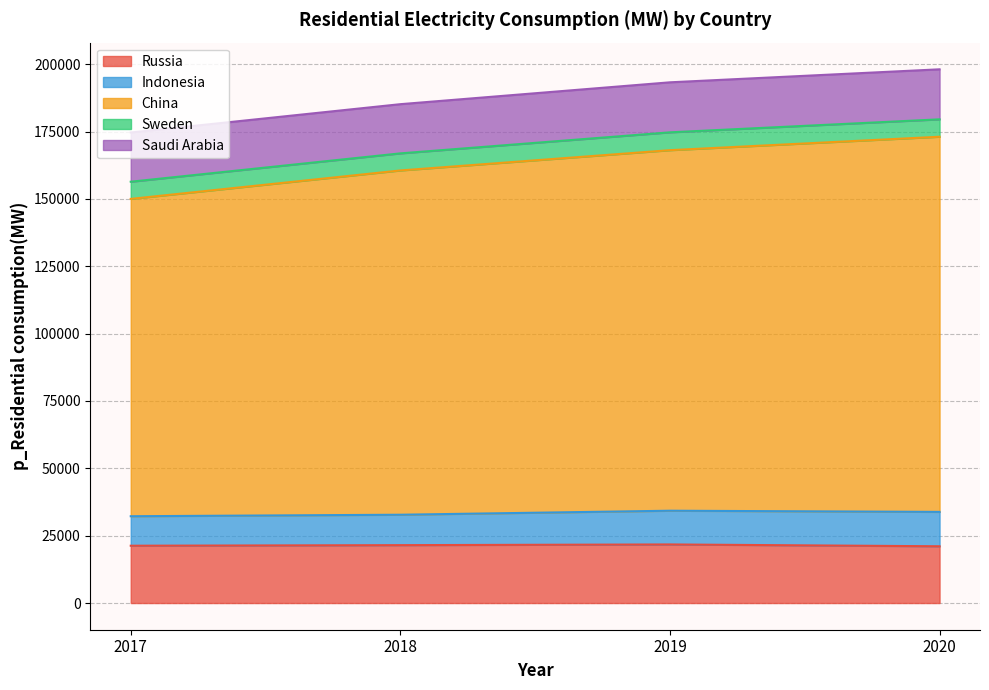

Which series has the largest range (max minus min)?

China